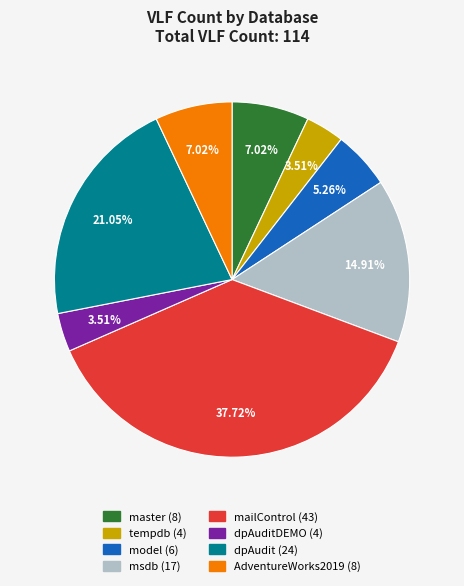

Is there any slice that represents more than half of the pie?

No